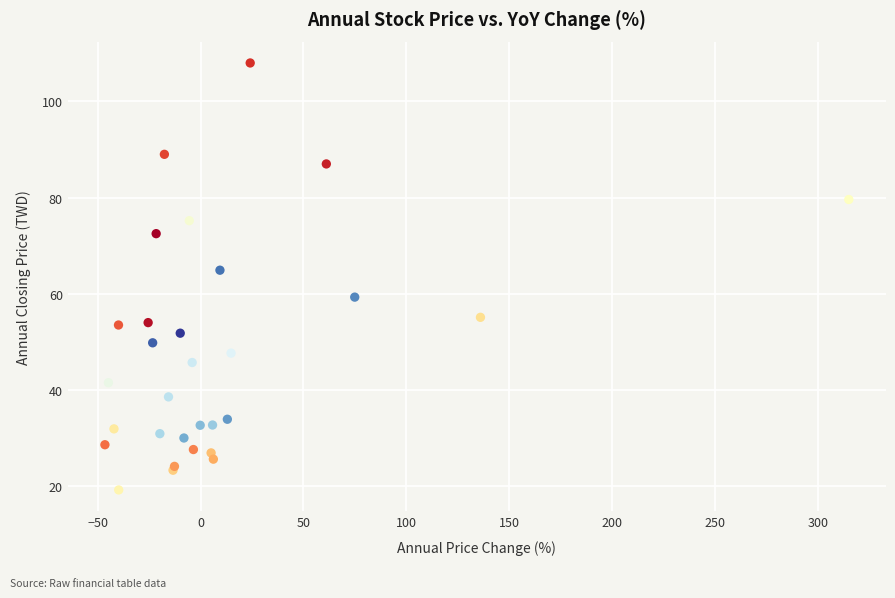

What Y value in the scatter plot is closest to 63?

64.9